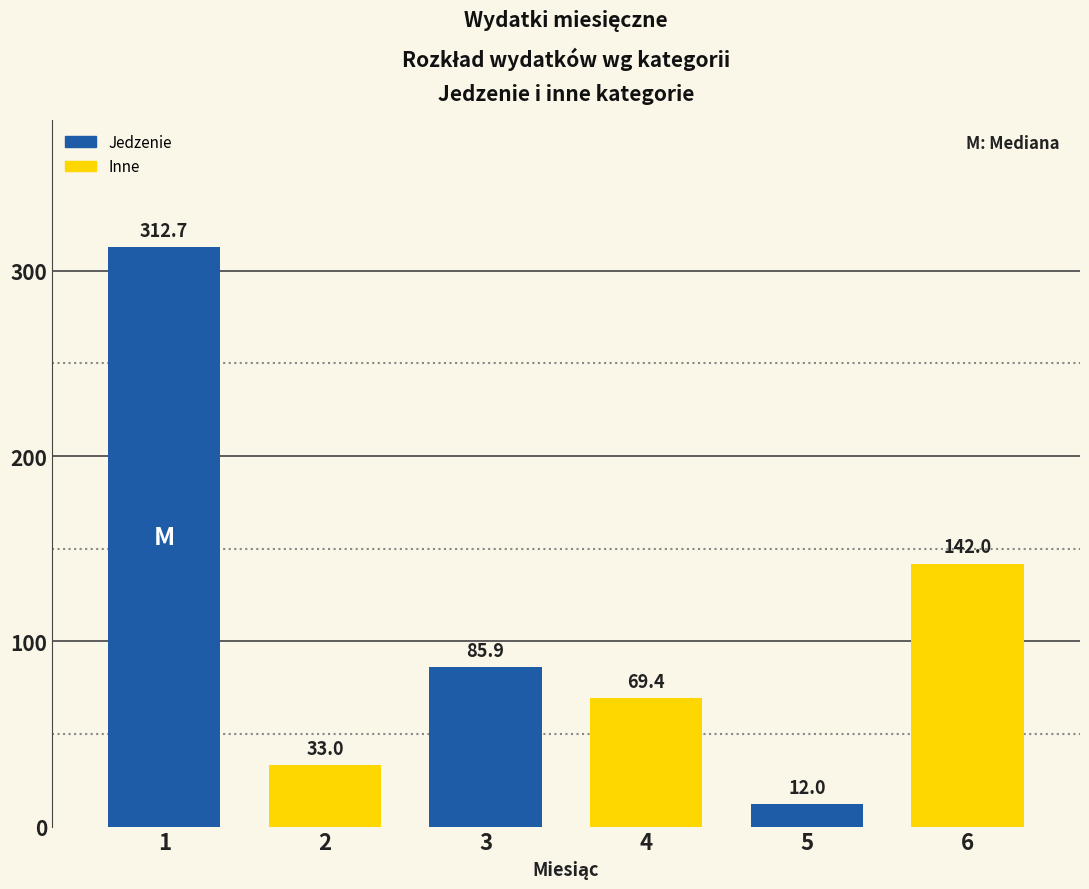

Reading left to right, extract all data points from this chart.

312.7	33.0	85.9	69.4	12.0	142.0